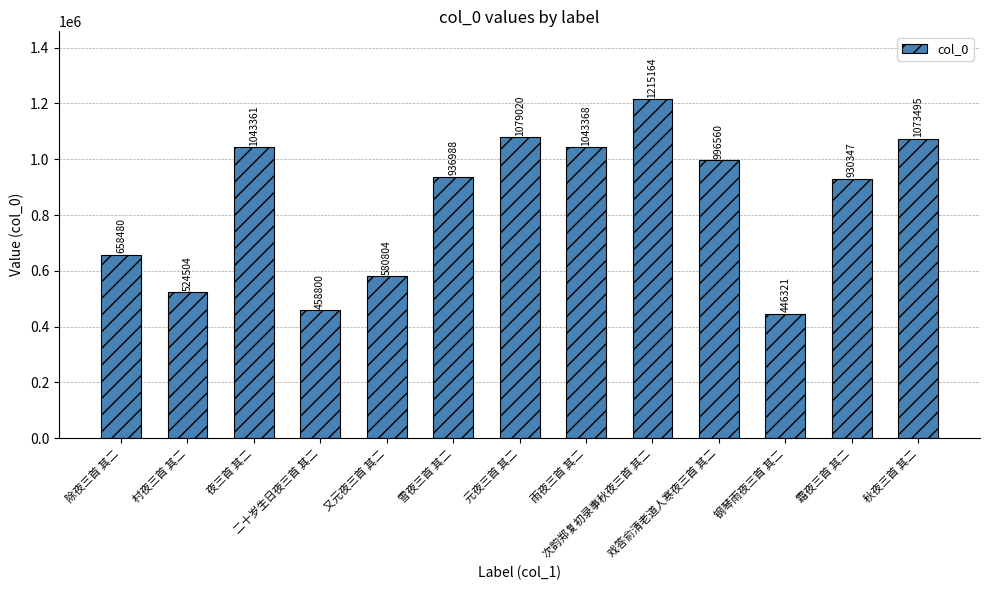

What position from the left is 元夜三首 其二?

7